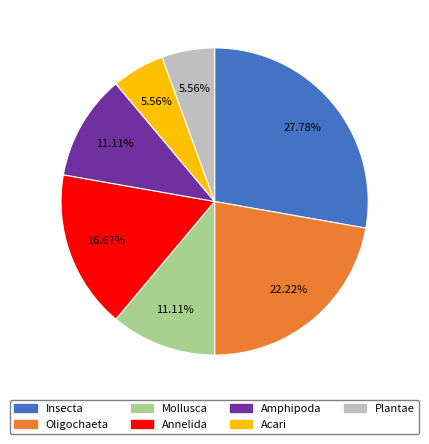

True or false: Mollusca accounts for 6% of the total.

False